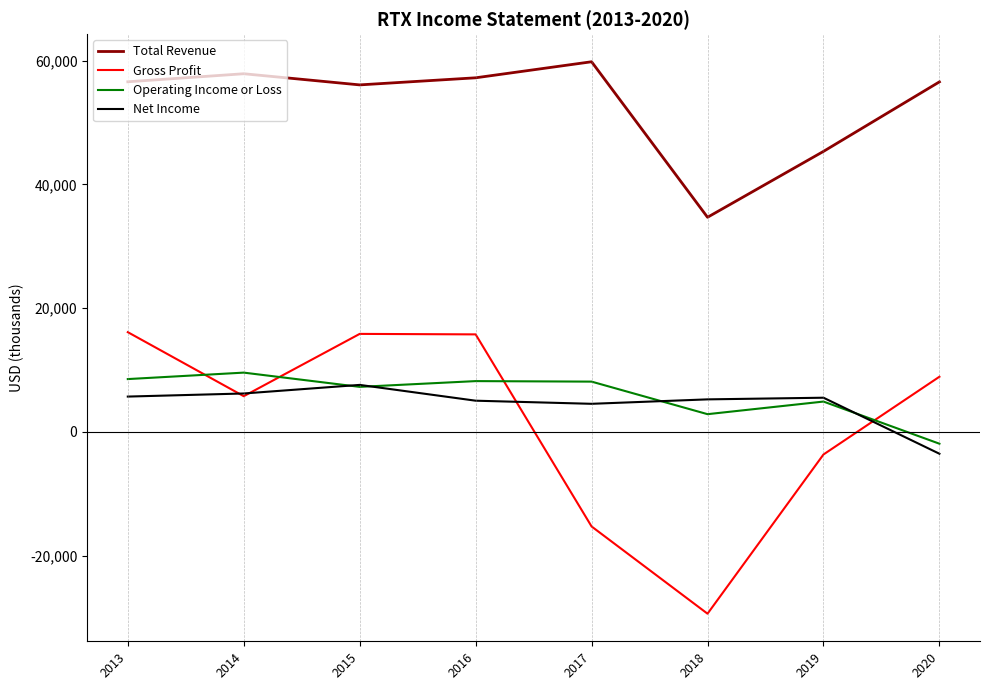

True or false: Gross Profit and Net Income intersect in this chart.

True